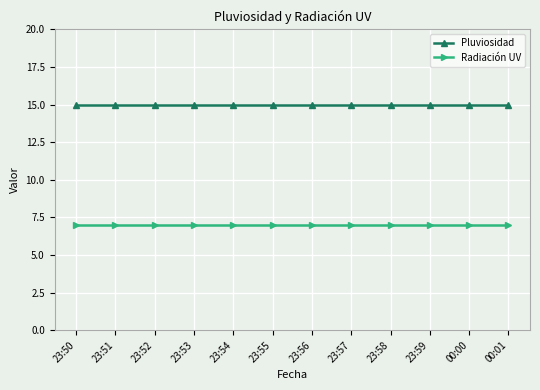

What is the spread (max minus min) of values at 23:50?

8